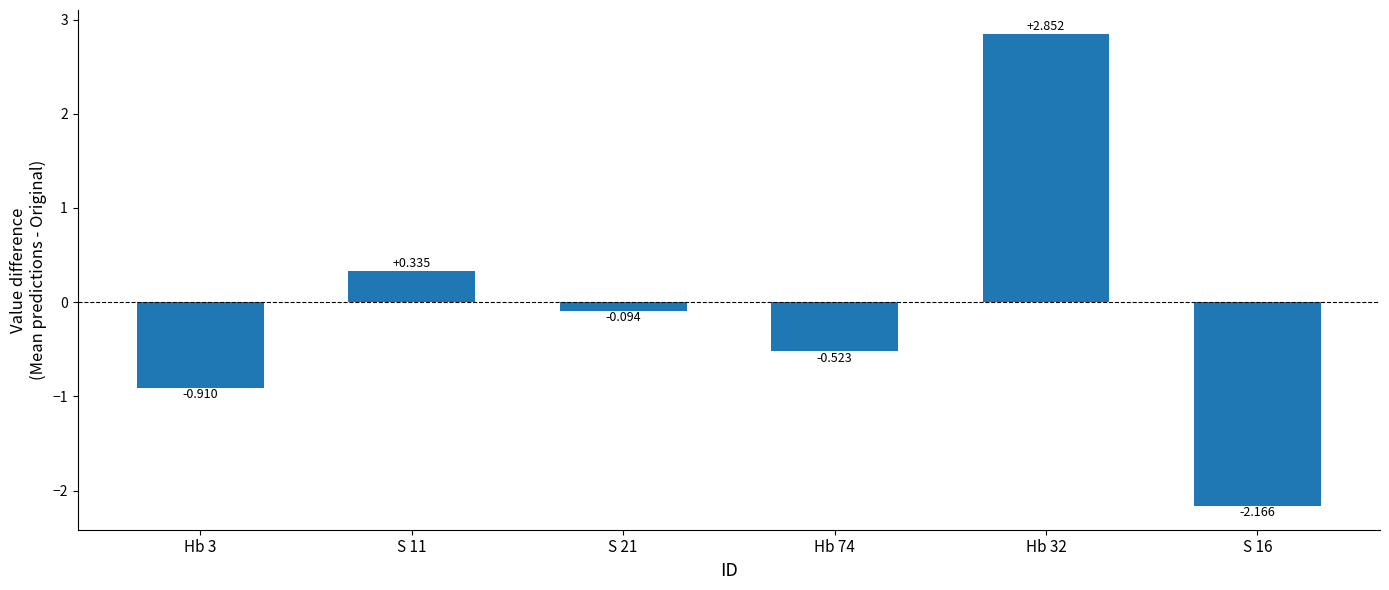

Does the chart contain any negative values?

Yes